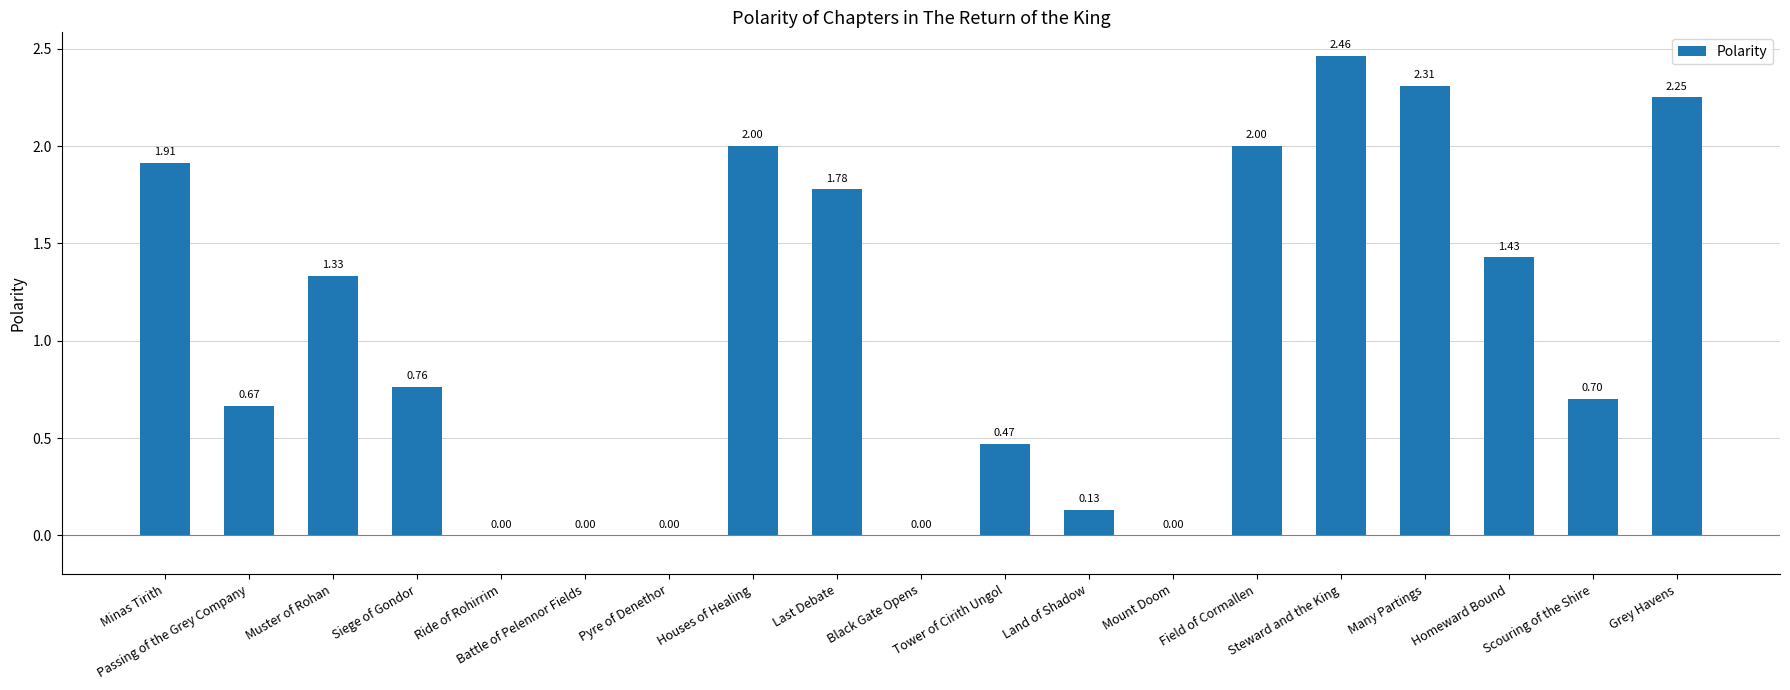

How many values are above zero?

14